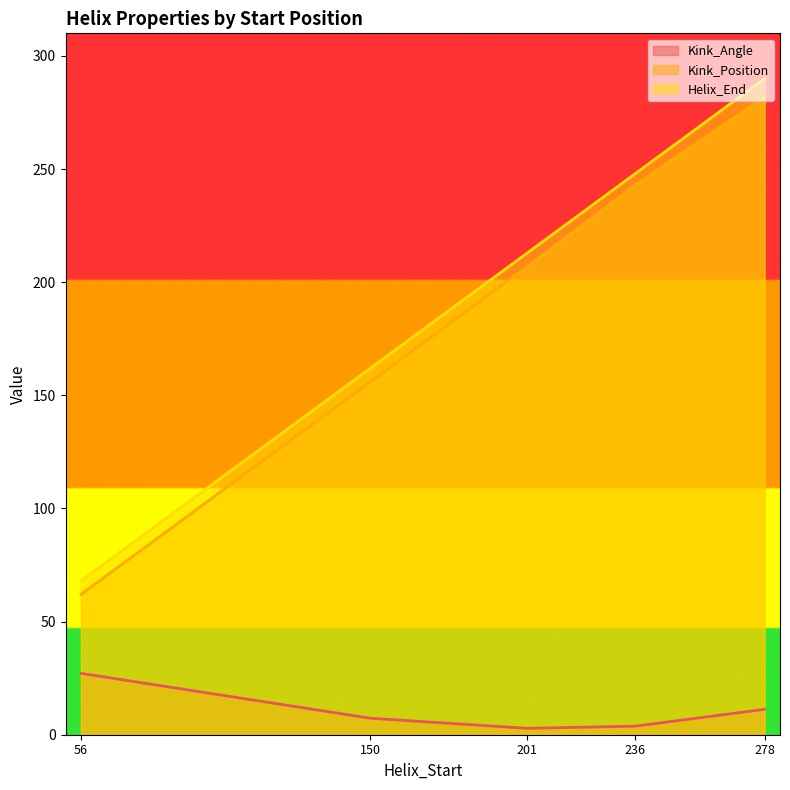

What is the difference between the maximum and minimum values in the Kink_Position series?

220.0